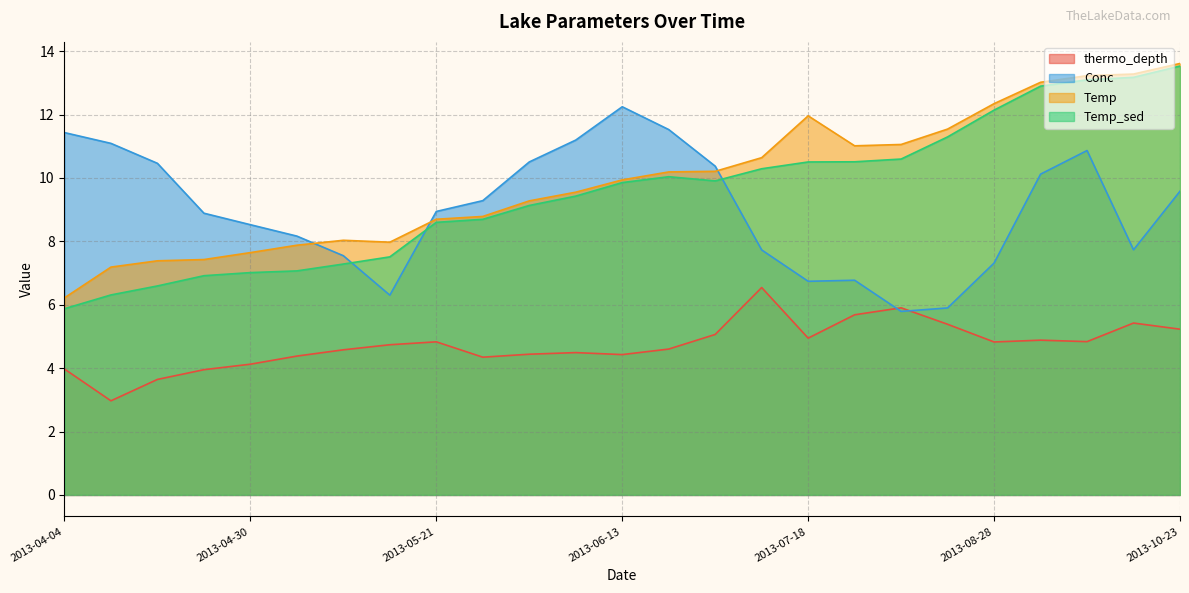

Reading left to right, list all the values displayed in this chart.

thermo_depth: 2013-04-04=4.0	2013-04-11=3.0	2013-04-18=3.6	2013-04-25=4.0	2013-04-30=4.1	2013-05-02=4.4	2013-05-09=4.6	2013-05-14=4.7	2013-05-21=4.8	2013-05-23=4.3	2013-05-30=4.4	2013-06-04=4.5	2013-06-13=4.4	2013-06-20=4.6	2013-07-03=5.1	2013-07-11=6.5	2013-07-18=4.9	2013-07-25=5.7	2013-08-01=5.9	2013-08-08=5.4	2013-08-28=4.8	2013-09-18=4.9	2013-09-25=4.8	2013-10-16=5.4	2013-10-23=5.2
Conc: 2013-04-04=11.4	2013-04-11=11.1	2013-04-18=10.5	2013-04-25=8.9	2013-04-30=8.5	2013-05-02=8.2	2013-05-09=7.5	2013-05-14=6.3	2013-05-21=8.9	2013-05-23=9.3	2013-05-30=10.5	2013-06-04=11.2	2013-06-13=12.2	2013-06-20=11.5	2013-07-03=10.4	2013-07-11=7.7	2013-07-18=6.7	2013-07-25=6.8	2013-08-01=5.8	2013-08-08=5.9	2013-08-28=7.3	2013-09-18=10.1	2013-09-25=10.9	2013-10-16=7.7	2013-10-23=9.6
Temp: 2013-04-04=6.2	2013-04-11=7.2	2013-04-18=7.4	2013-04-25=7.4	2013-04-30=7.6	2013-05-02=7.9	2013-05-09=8.0	2013-05-14=8.0	2013-05-21=8.7	2013-05-23=8.8	2013-05-30=9.3	2013-06-04=9.6	2013-06-13=9.9	2013-06-20=10.2	2013-07-03=10.2	2013-07-11=10.6	2013-07-18=12.0	2013-07-25=11.0	2013-08-01=11.1	2013-08-08=11.5	2013-08-28=12.3	2013-09-18=13.0	2013-09-25=13.2	2013-10-16=13.3	2013-10-23=13.6
Temp_sed: 2013-04-04=5.9	2013-04-11=6.3	2013-04-18=6.6	2013-04-25=6.9	2013-04-30=7.0	2013-05-02=7.1	2013-05-09=7.3	2013-05-14=7.5	2013-05-21=8.6	2013-05-23=8.7	2013-05-30=9.1	2013-06-04=9.4	2013-06-13=9.9	2013-06-20=10.0	2013-07-03=9.9	2013-07-11=10.3	2013-07-18=10.5	2013-07-25=10.5	2013-08-01=10.6	2013-08-08=11.3	2013-08-28=12.1	2013-09-18=12.9	2013-09-25=13.1	2013-10-16=13.2	2013-10-23=13.5